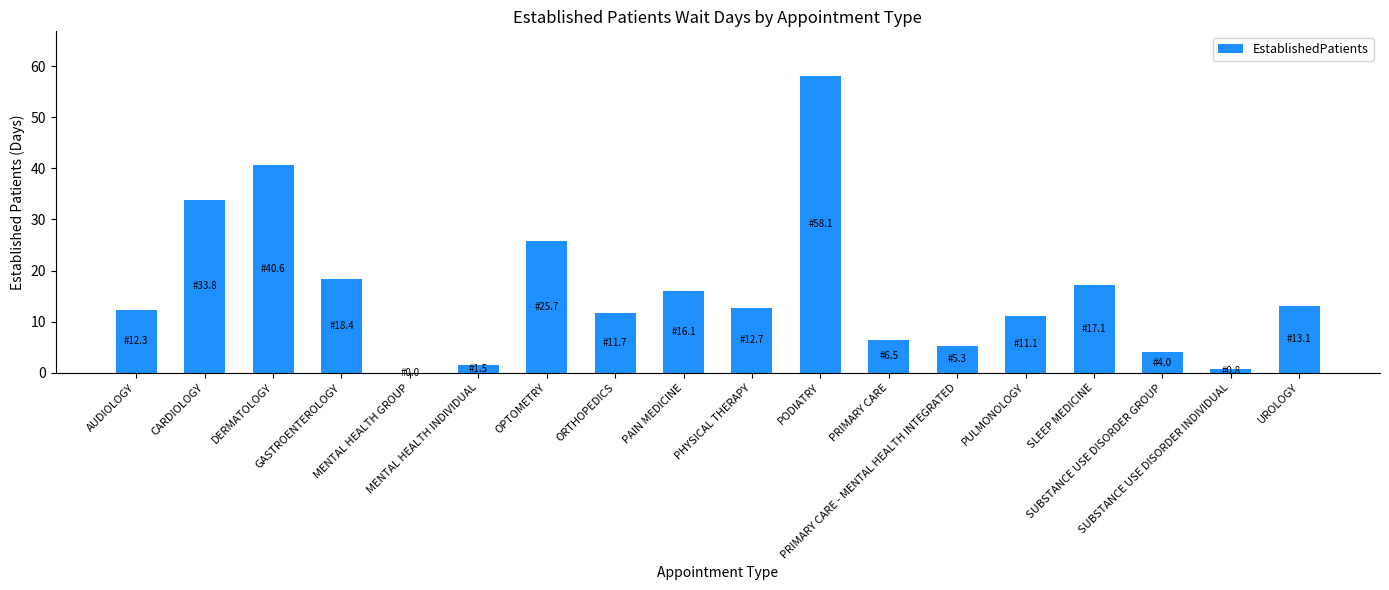

What is the maximum value shown in the chart?

58.1